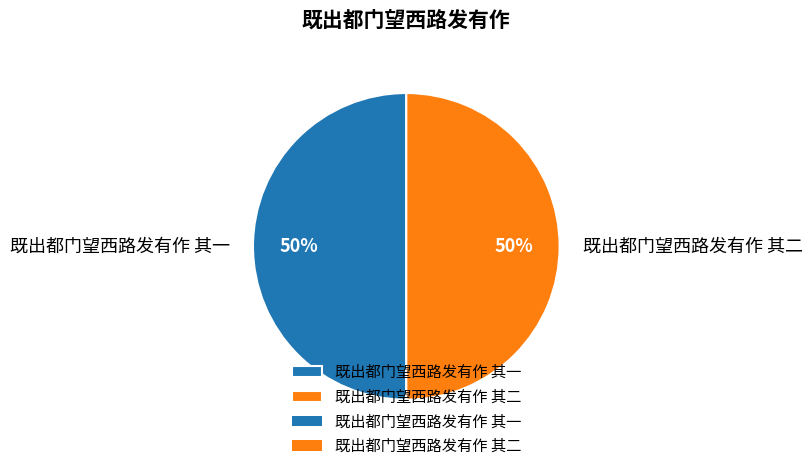

To the nearest percent, what portion does 既出都门望西路发有作 其一 represent?

50%